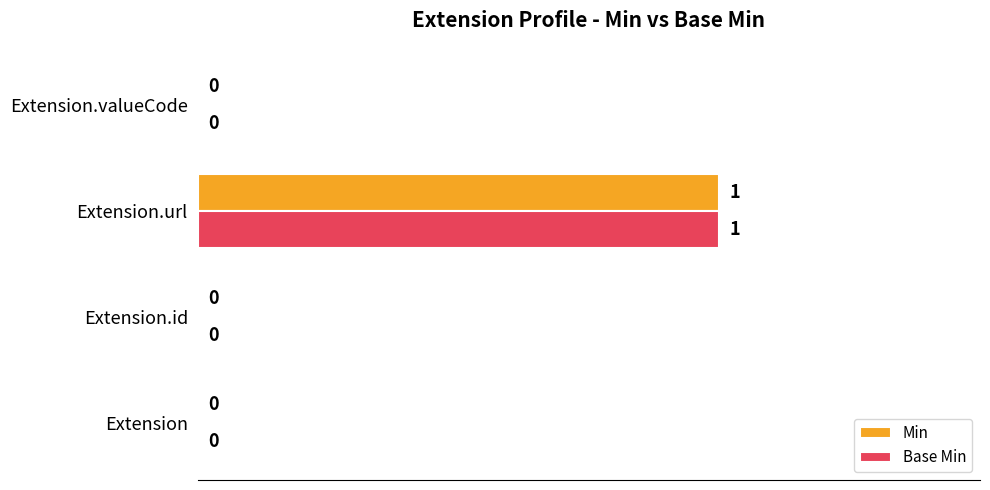

Is the value of Base Min at Extension greater than the value of Min at Extension.url?

No